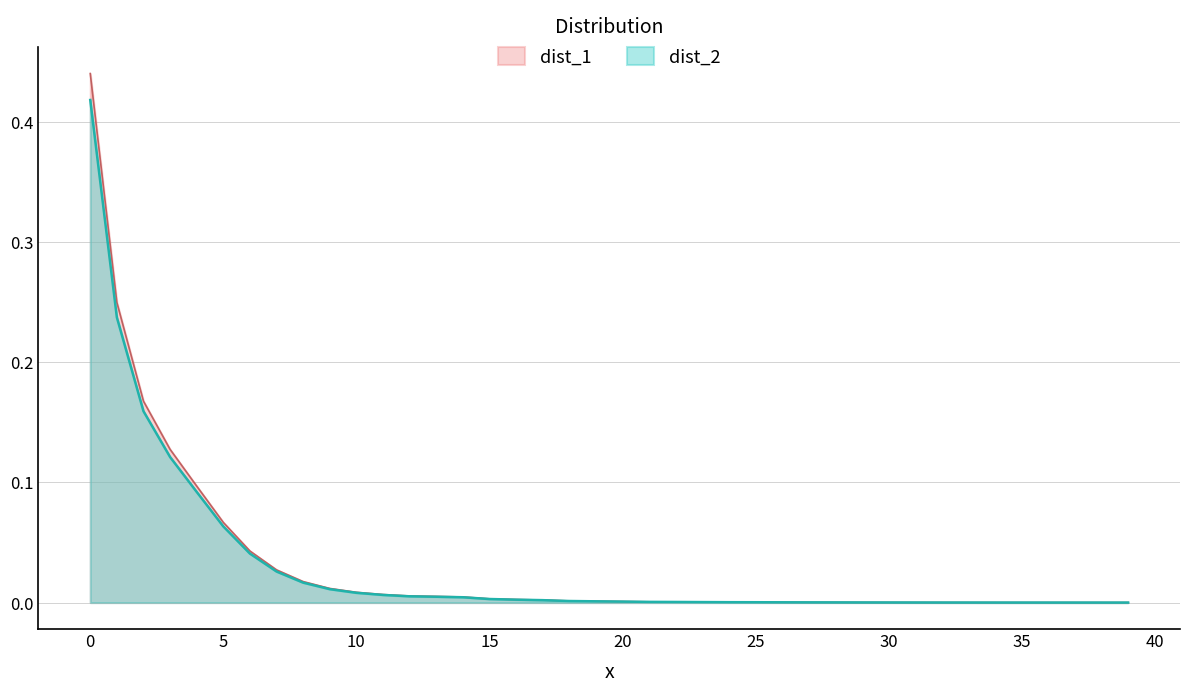

Is it true that dist_1 equals 0.2 at 0?

False